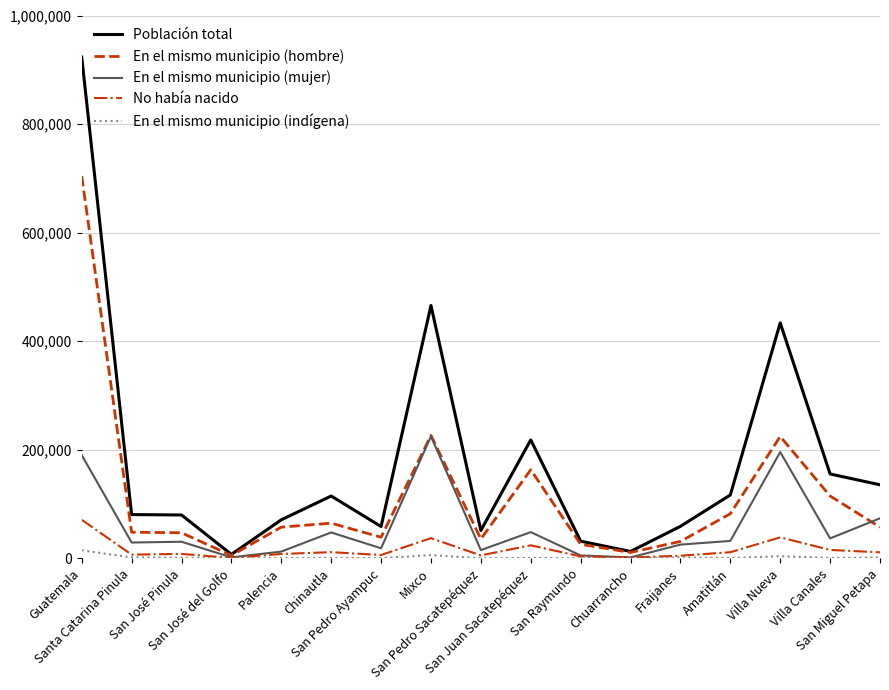

List the series in order of their peak value, lowest first.

En el mismo municipio (indígena), No había nacido, En el mismo municipio (mujer), En el mismo municipio (hombre), Población total